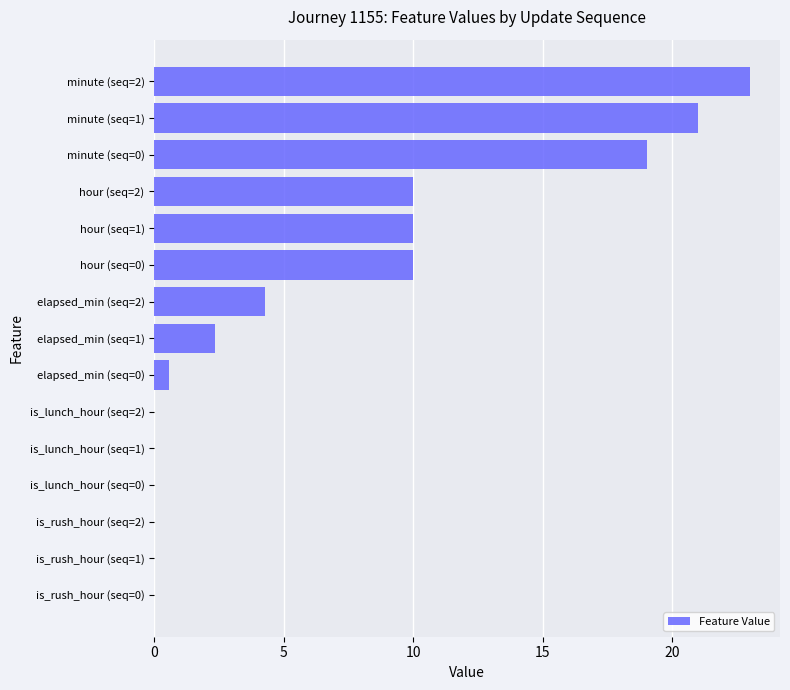

Are the bars horizontal?

Yes